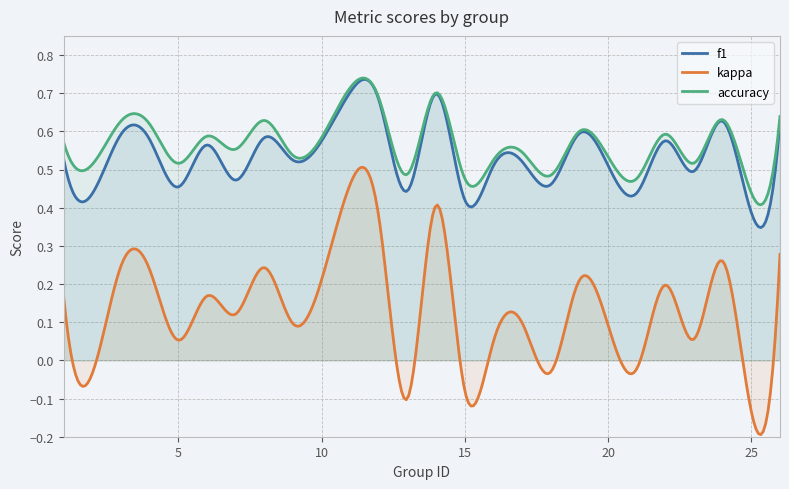

True or false: kappa has more than 0 points higher than both neighbors.

True